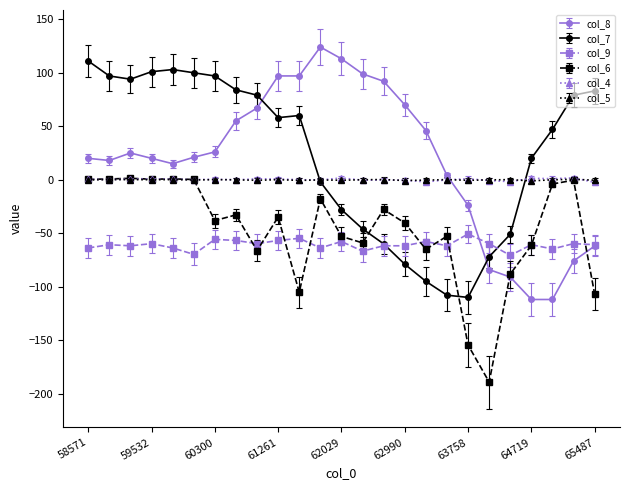

What is the smallest value displayed?

-189.3